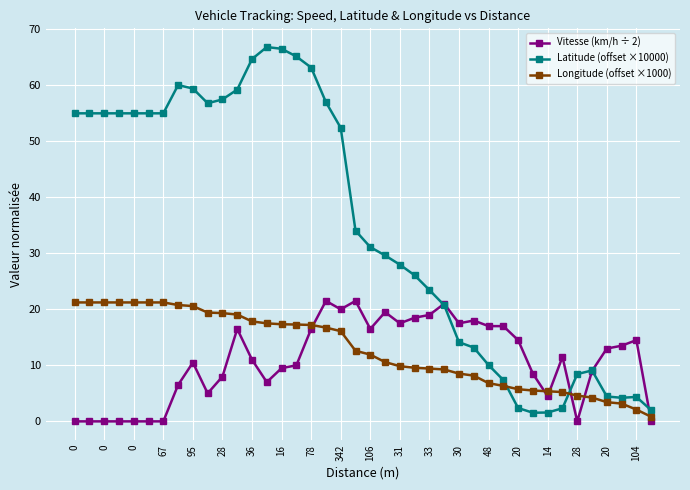

Does the chart display data point markers on the line(s)?

Yes